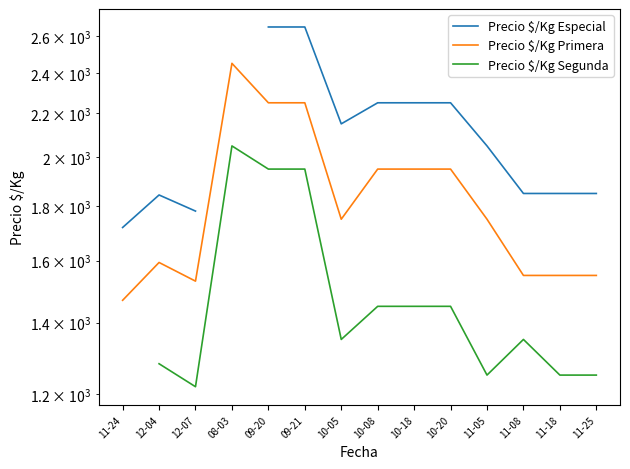

How many interior local valleys does the Precio $/Kg Especial series have?

1